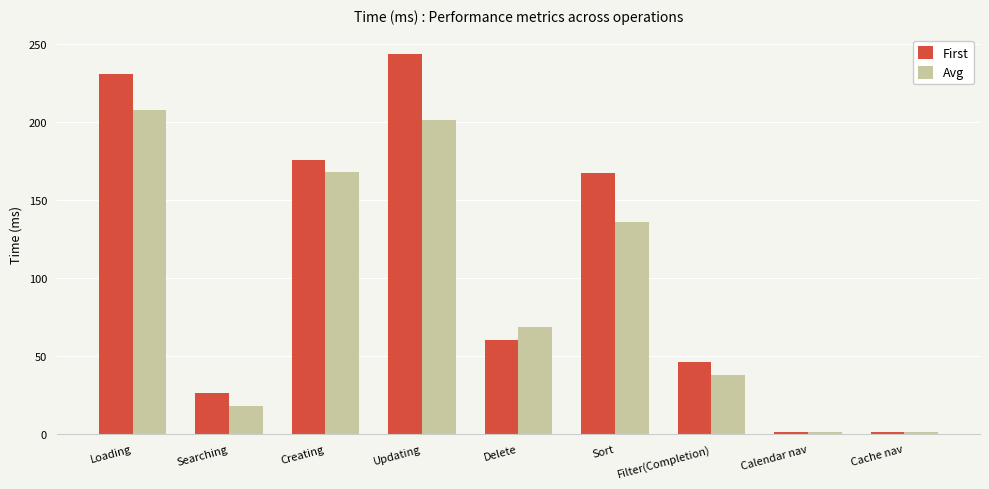

What is the total value across all series at Searching?

43.8